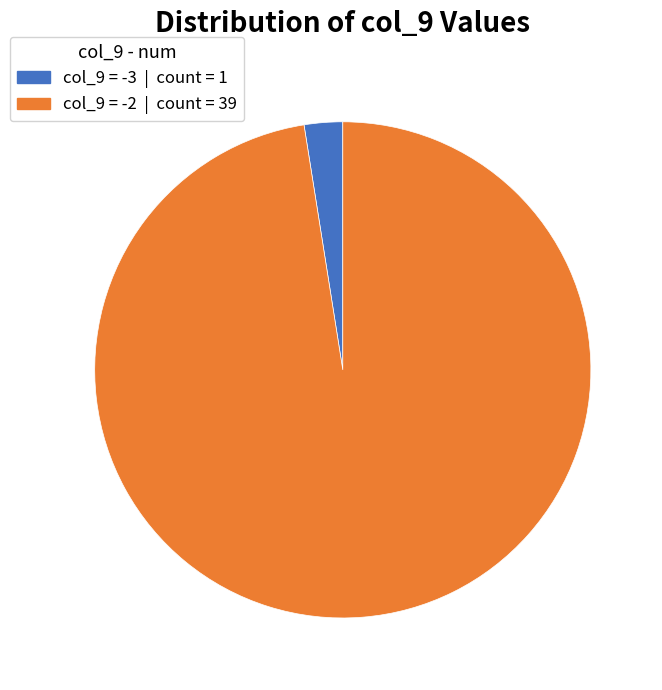

Is there any slice that represents more than half of the pie?

Yes